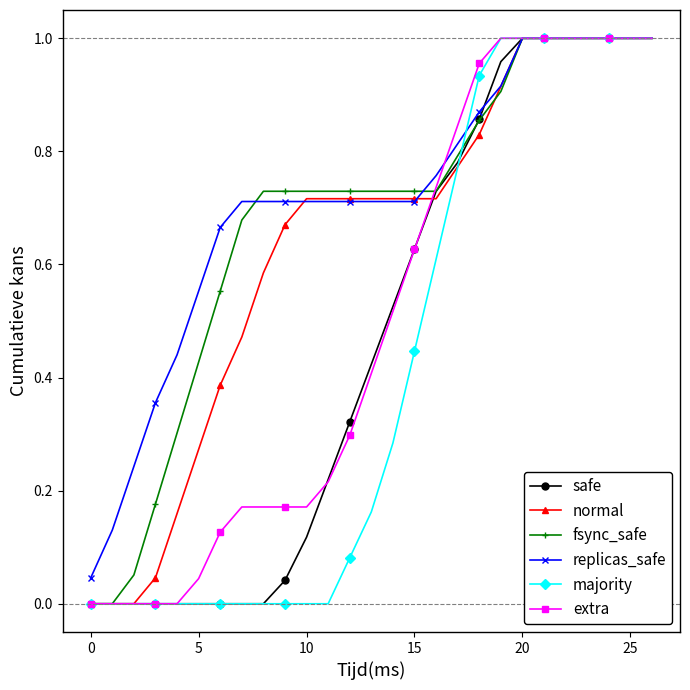

Count the number of categories in the chart.

27